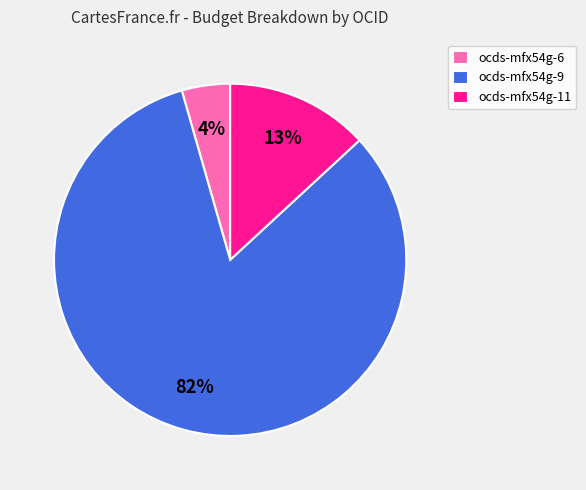

How many slices are in this pie chart?

3